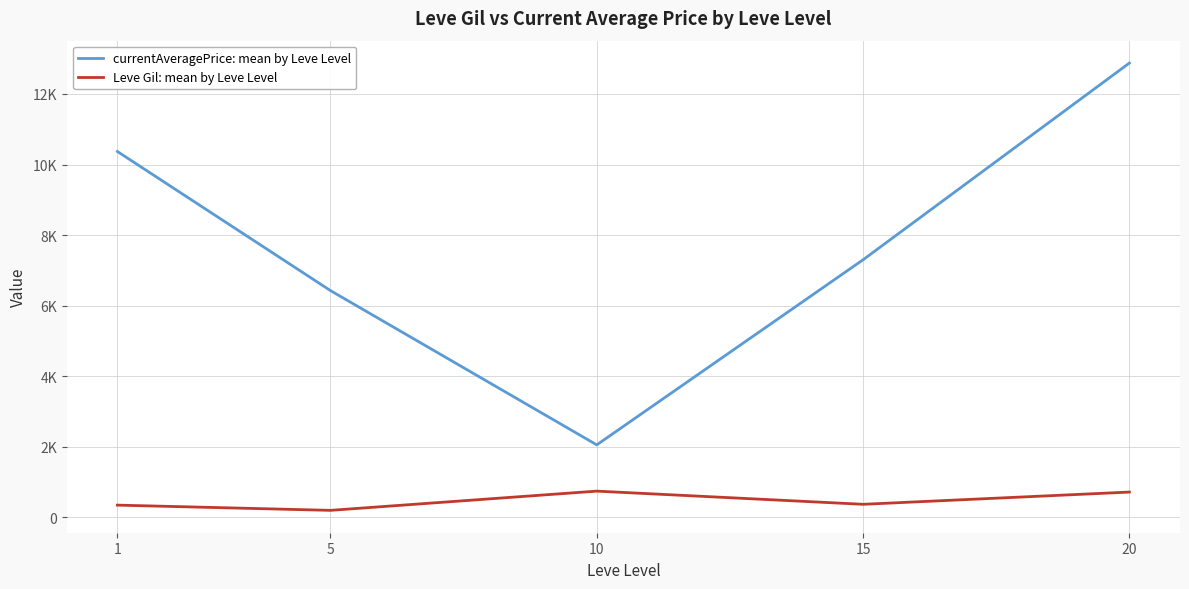

At which category does currentAveragePrice: mean by Leve Level reach its first local valley?

10